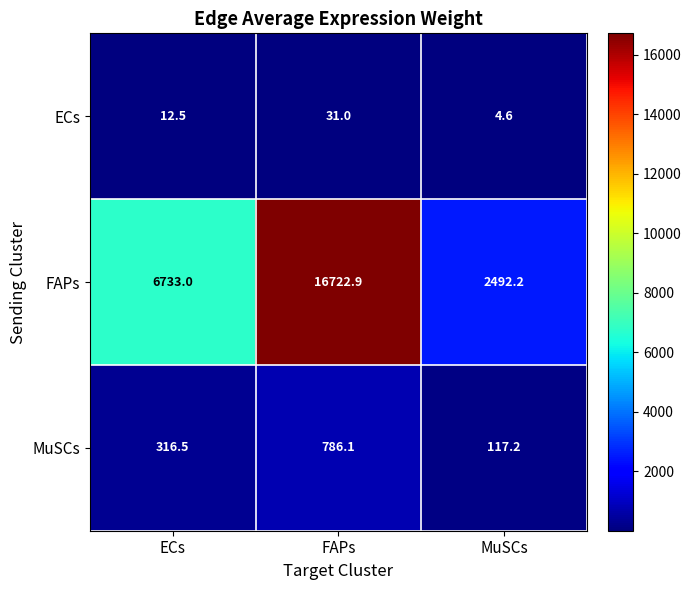

At which category does the chart reach its minimum across all series?

MuSCs